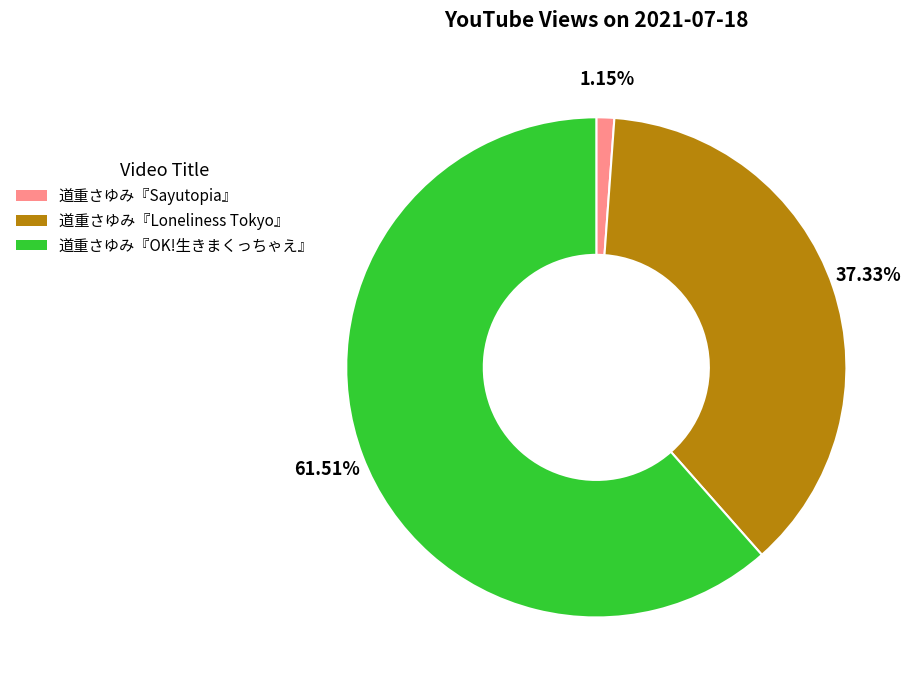

What is the total percentage of 道重さゆみ『Loneliness Tokyo』 and 道重さゆみ『Sayutopia』?

38.5%